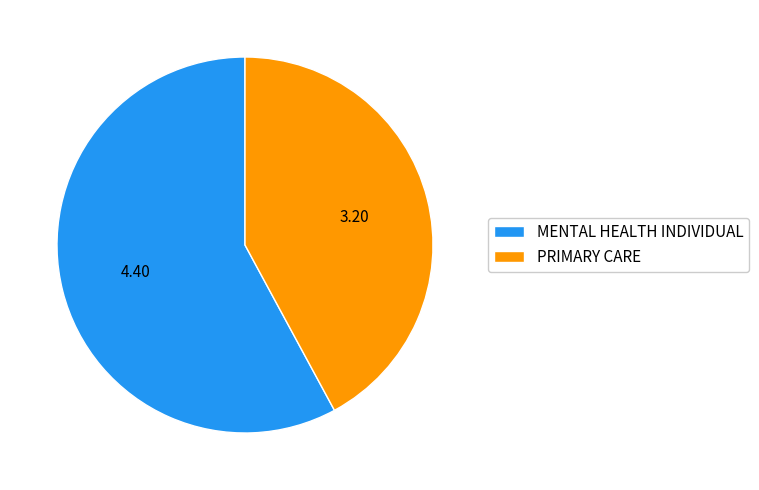

True or false: MENTAL HEALTH INDIVIDUAL accounts for 58% of the total.

True